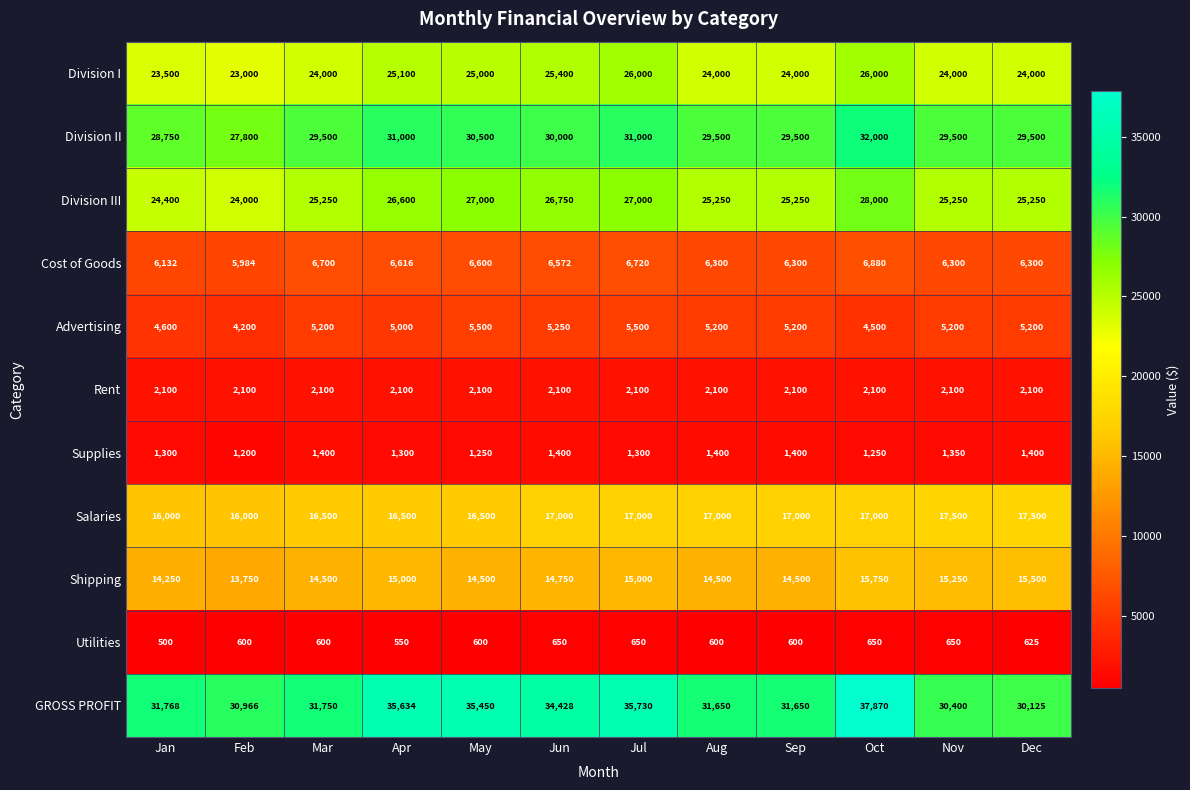

What is the average value of the Shipping series?

14771